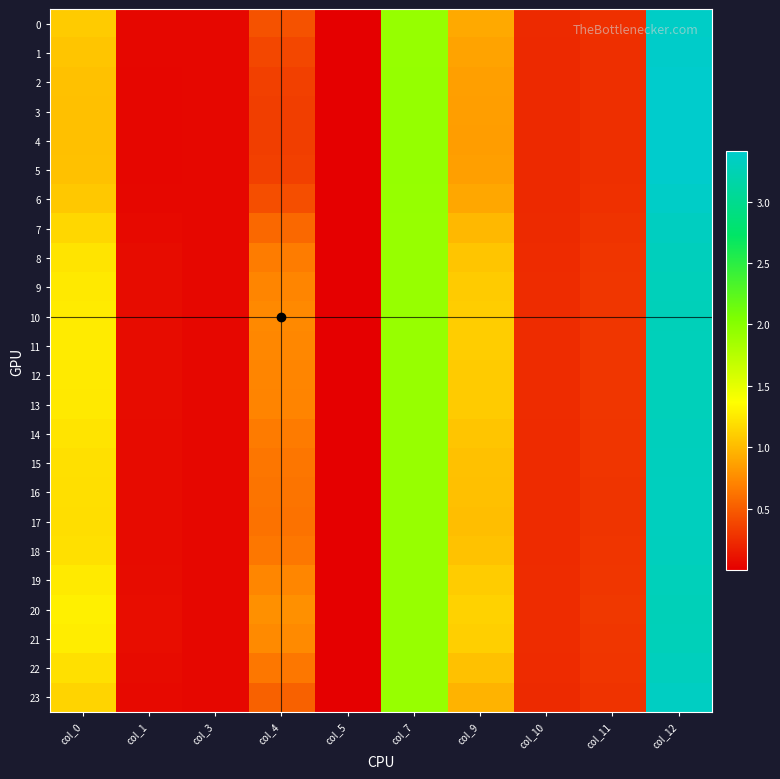

Reading left to right, transcribe all the data shown in this chart.

0: col_0=1.1	col_1=0.0	col_3=0.0	col_4=0.4	col_5=0.0	col_7=1.9	col_9=0.9	col_10=0.2	col_11=0.3	col_12=3.4
1: col_0=1.1	col_1=0.0	col_3=0.0	col_4=0.4	col_5=0.0	col_7=1.9	col_9=0.9	col_10=0.2	col_11=0.3	col_12=3.4
2: col_0=1.0	col_1=0.0	col_3=0.0	col_4=0.4	col_5=0.0	col_7=1.9	col_9=0.9	col_10=0.2	col_11=0.3	col_12=3.4
3: col_0=1.0	col_1=0.0	col_3=0.0	col_4=0.3	col_5=0.0	col_7=1.9	col_9=0.8	col_10=0.2	col_11=0.3	col_12=3.4
4: col_0=1.0	col_1=0.0	col_3=0.0	col_4=0.3	col_5=0.0	col_7=1.9	col_9=0.8	col_10=0.2	col_11=0.3	col_12=3.4
5: col_0=1.0	col_1=0.0	col_3=0.0	col_4=0.4	col_5=0.0	col_7=1.9	col_9=0.9	col_10=0.2	col_11=0.3	col_12=3.4
6: col_0=1.1	col_1=0.0	col_3=0.0	col_4=0.4	col_5=0.0	col_7=1.9	col_9=0.9	col_10=0.2	col_11=0.3	col_12=3.4
7: col_0=1.2	col_1=0.1	col_3=0.0	col_4=0.6	col_5=0.0	col_7=1.9	col_9=1.0	col_10=0.2	col_11=0.3	col_12=3.3
8: col_0=1.2	col_1=0.1	col_3=0.0	col_4=0.7	col_5=0.0	col_7=1.9	col_9=1.1	col_10=0.2	col_11=0.3	col_12=3.3
9: col_0=1.3	col_1=0.1	col_3=0.0	col_4=0.7	col_5=0.0	col_7=1.9	col_9=1.1	col_10=0.2	col_11=0.3	col_12=3.3
10: col_0=1.3	col_1=0.1	col_3=0.0	col_4=0.7	col_5=0.0	col_7=1.9	col_9=1.1	col_10=0.2	col_11=0.3	col_12=3.3
11: col_0=1.3	col_1=0.1	col_3=0.0	col_4=0.7	col_5=0.0	col_7=1.9	col_9=1.1	col_10=0.2	col_11=0.3	col_12=3.3
12: col_0=1.3	col_1=0.1	col_3=0.0	col_4=0.7	col_5=0.0	col_7=1.9	col_9=1.1	col_10=0.2	col_11=0.3	col_12=3.3
13: col_0=1.2	col_1=0.1	col_3=0.0	col_4=0.7	col_5=0.0	col_7=1.9	col_9=1.1	col_10=0.2	col_11=0.3	col_12=3.3
14: col_0=1.2	col_1=0.1	col_3=0.0	col_4=0.7	col_5=0.0	col_7=1.9	col_9=1.1	col_10=0.2	col_11=0.3	col_12=3.3
15: col_0=1.2	col_1=0.1	col_3=0.0	col_4=0.6	col_5=0.0	col_7=1.9	col_9=1.0	col_10=0.2	col_11=0.3	col_12=3.3
16: col_0=1.2	col_1=0.1	col_3=0.0	col_4=0.6	col_5=0.0	col_7=1.9	col_9=1.0	col_10=0.2	col_11=0.3	col_12=3.3
17: col_0=1.2	col_1=0.1	col_3=0.0	col_4=0.6	col_5=0.0	col_7=1.9	col_9=1.0	col_10=0.2	col_11=0.3	col_12=3.3
18: col_0=1.2	col_1=0.1	col_3=0.0	col_4=0.6	col_5=0.0	col_7=1.9	col_9=1.0	col_10=0.2	col_11=0.3	col_12=3.3
19: col_0=1.3	col_1=0.1	col_3=0.0	col_4=0.7	col_5=0.0	col_7=1.9	col_9=1.1	col_10=0.2	col_11=0.3	col_12=3.3
20: col_0=1.3	col_1=0.1	col_3=0.0	col_4=0.8	col_5=0.0	col_7=1.9	col_9=1.1	col_10=0.2	col_11=0.3	col_12=3.3
21: col_0=1.3	col_1=0.1	col_3=0.0	col_4=0.7	col_5=0.0	col_7=1.9	col_9=1.1	col_10=0.2	col_11=0.3	col_12=3.3
22: col_0=1.2	col_1=0.1	col_3=0.0	col_4=0.6	col_5=0.0	col_7=1.9	col_9=1.0	col_10=0.2	col_11=0.3	col_12=3.3
23: col_0=1.1	col_1=0.1	col_3=0.0	col_4=0.5	col_5=0.0	col_7=1.9	col_9=1.0	col_10=0.2	col_11=0.3	col_12=3.3